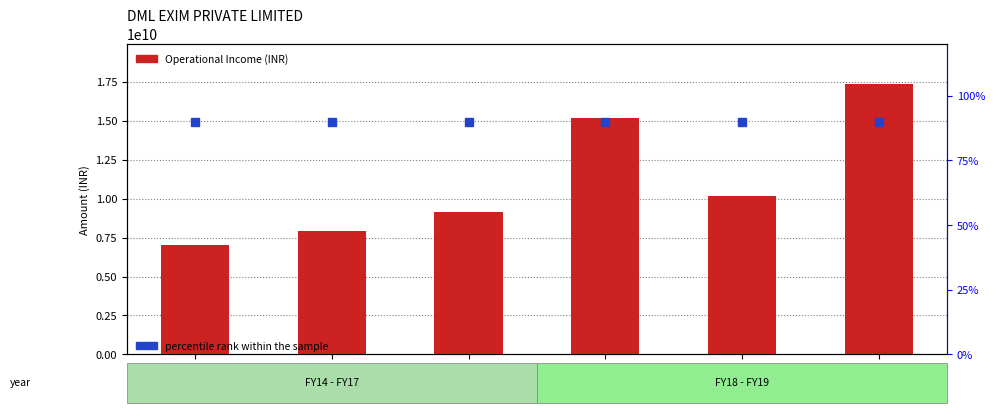

What is the minimum value for percentile rank within the sample?

90